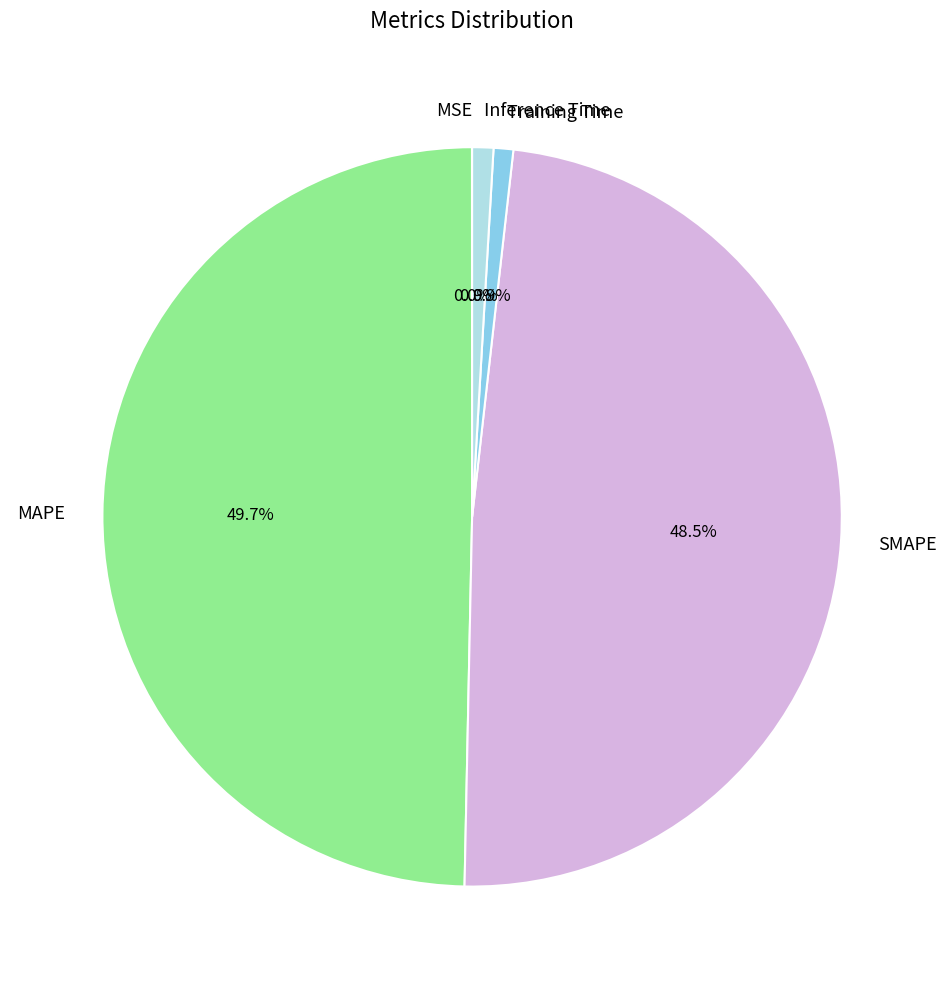

To the nearest percent, what is the average slice percentage?

20%